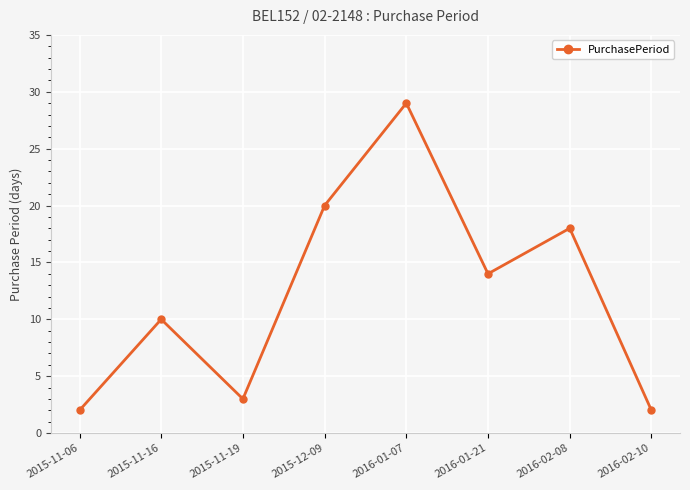

What is the difference between the values at 2016-01-07 and 2015-11-16?

19